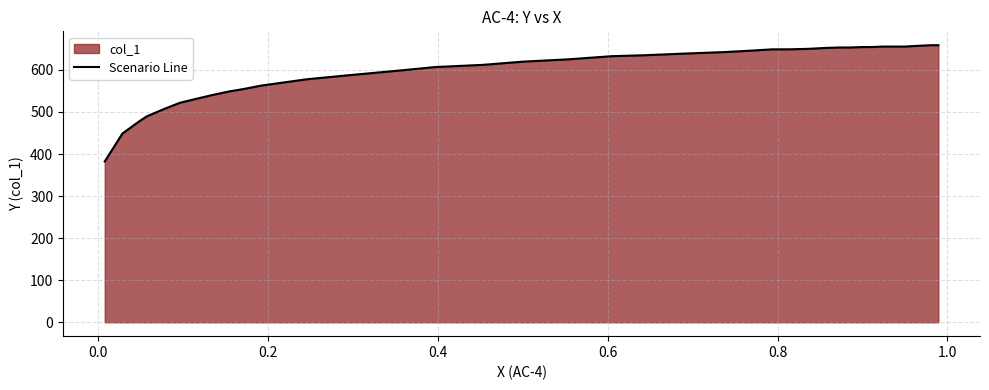

What is the difference between the maximum and minimum values?

276.3